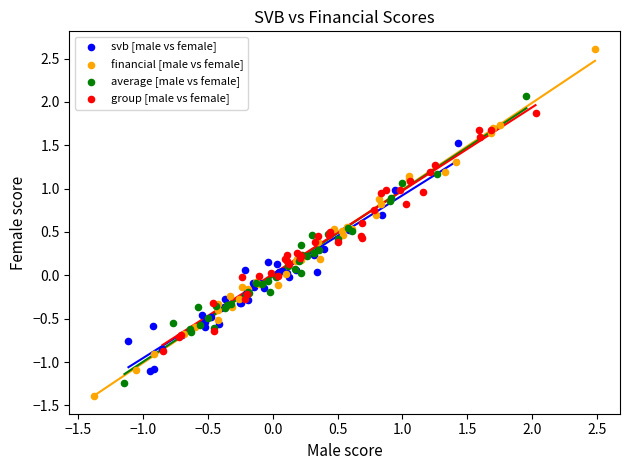

Which series has the widest spread of Y values?

financial [male vs female]